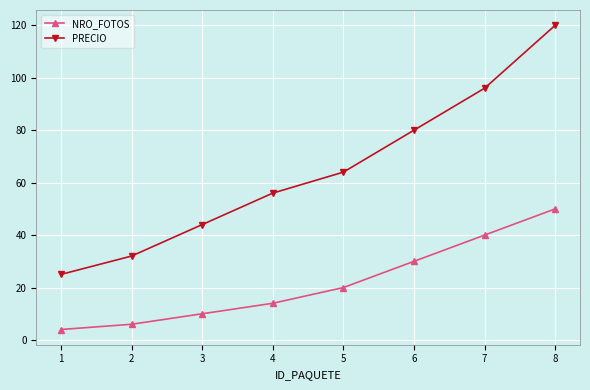

How many data points in PRECIO are less than 64?

4